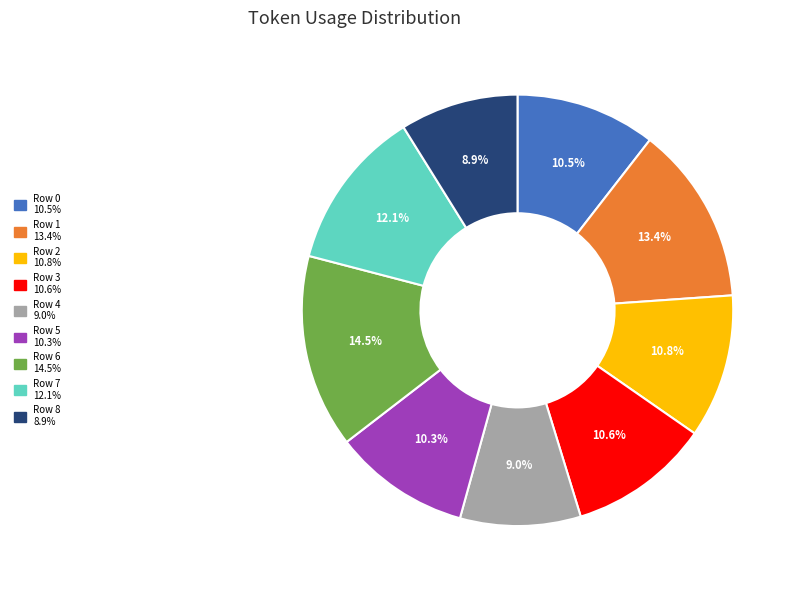

Approximately how many times larger is the value at Row 1 compared to Row 2?

1.2